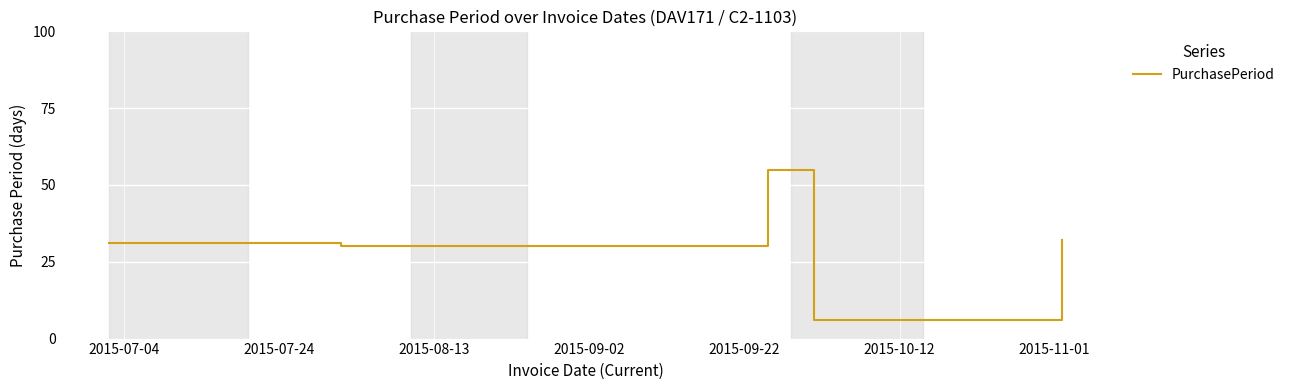

Reading right to left, list all the values displayed in this chart.

32	6	55	30	31